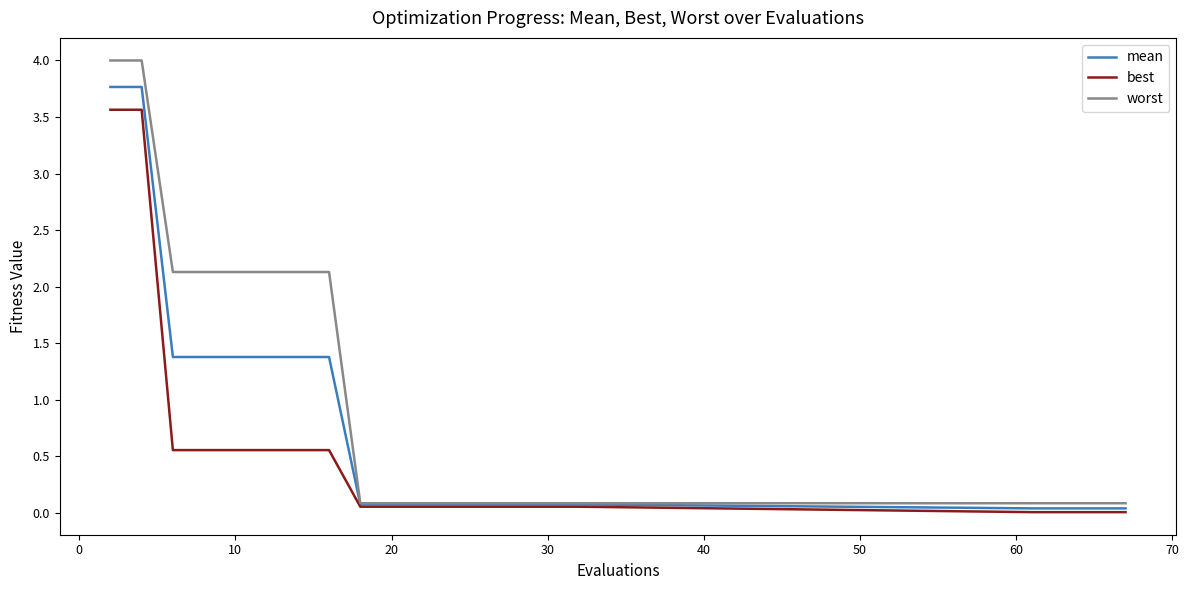

Which series has the largest range (max minus min)?

worst